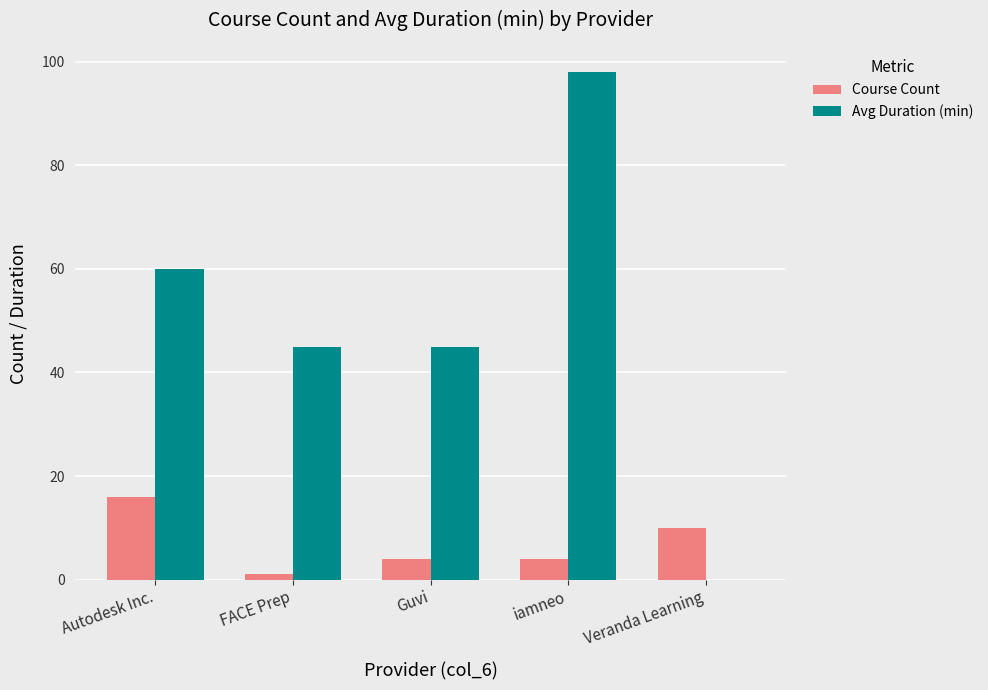

Read the Course Count value at Autodesk Inc., to the nearest 5.

15